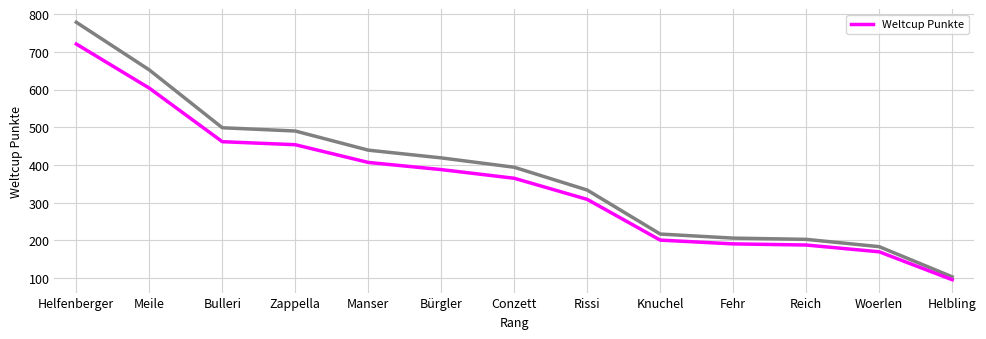

What is the value of the 11th point from the left?

188